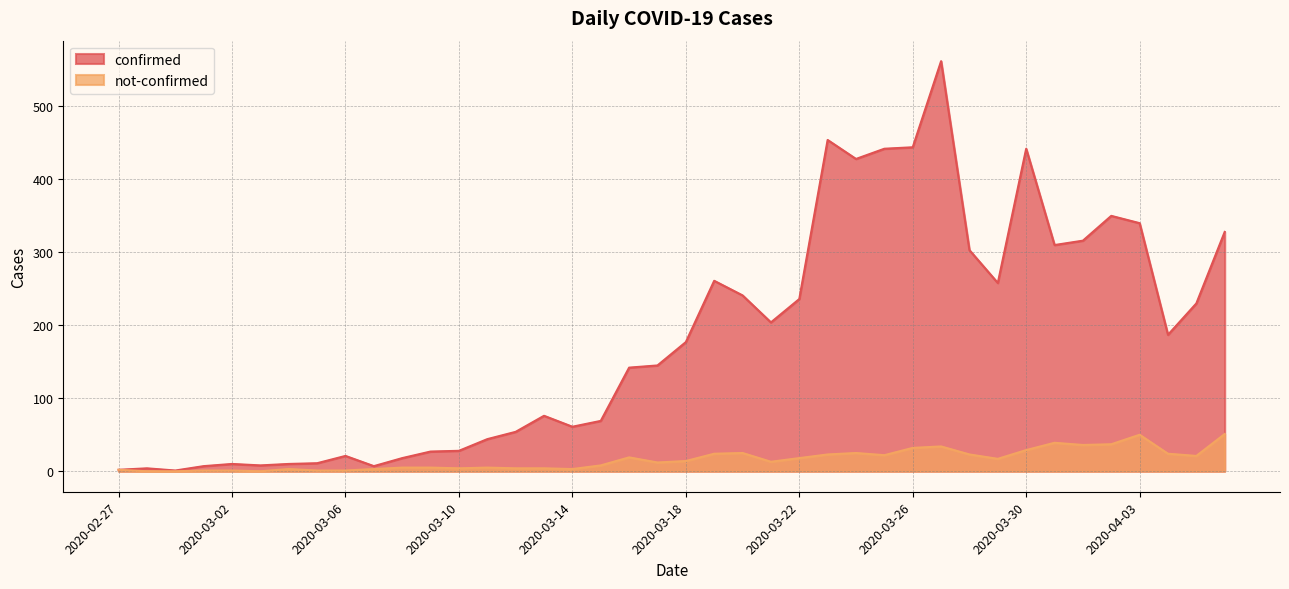

Count the number of categories in the chart.

40